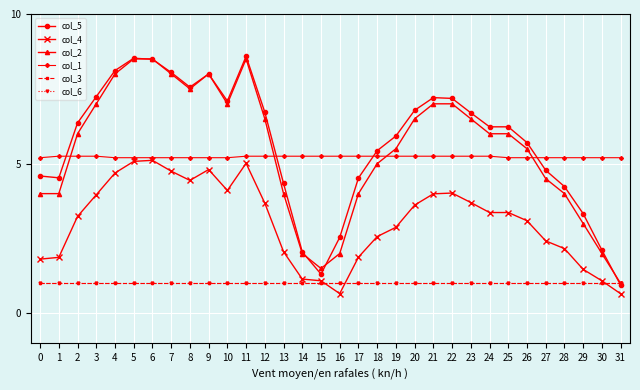

Is this an area chart (filled region under the line)?

No